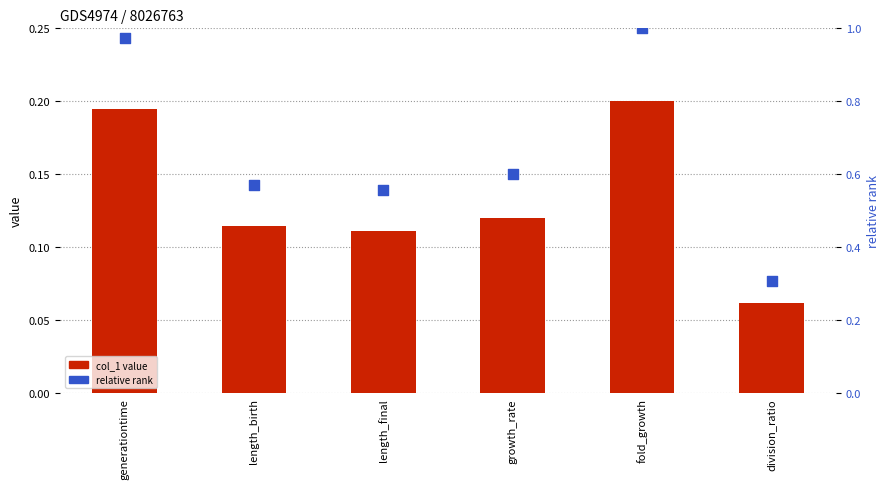

Which series has the widest spread of Y values?

relative rank